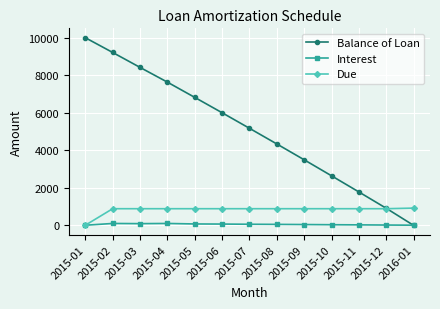

What position from the right is 2015-01?

13